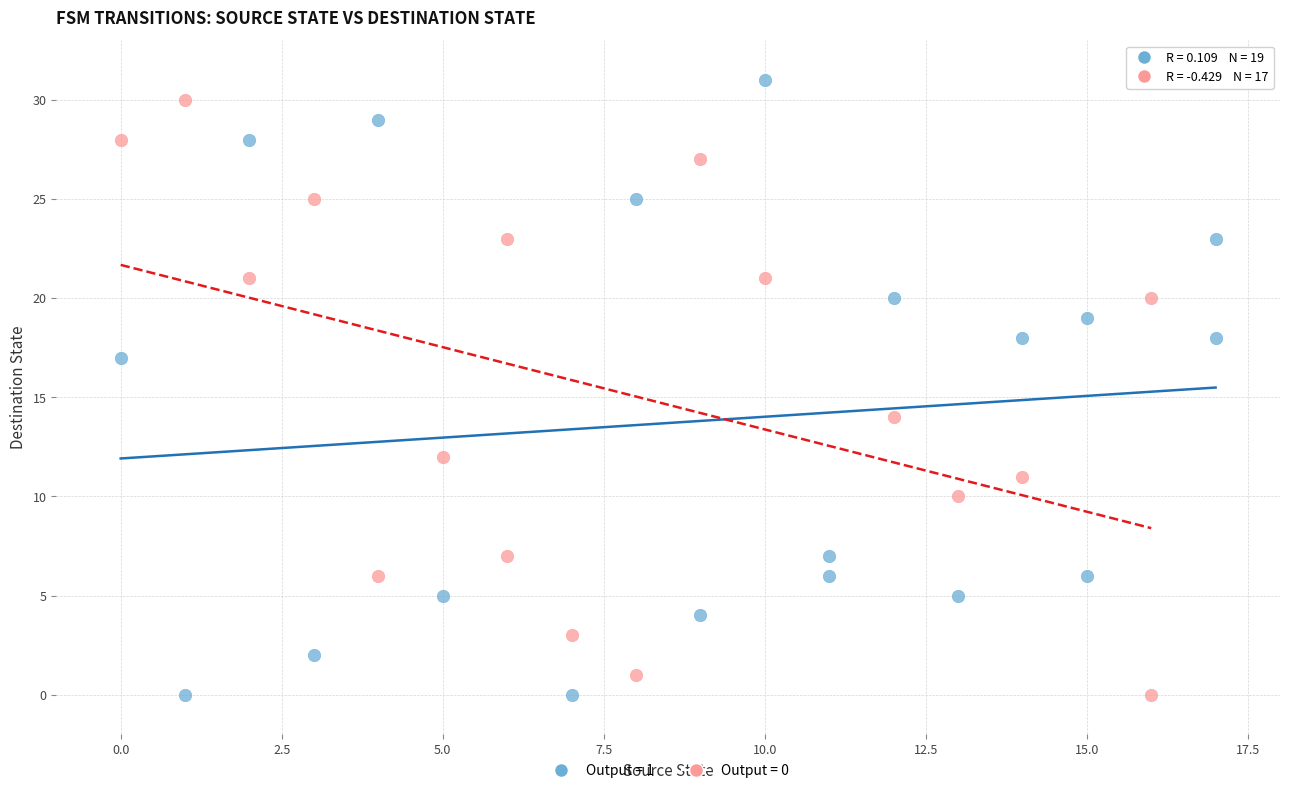

Which series contains the highest Y value?

Output = 1